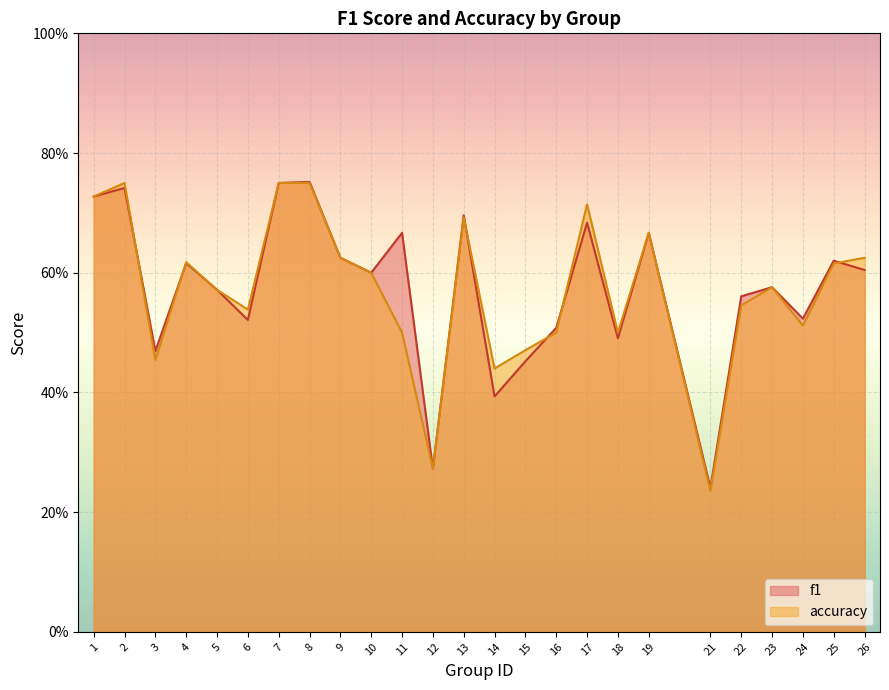

Between which two adjacent categories do f1 and accuracy first intersect?

2 and 3